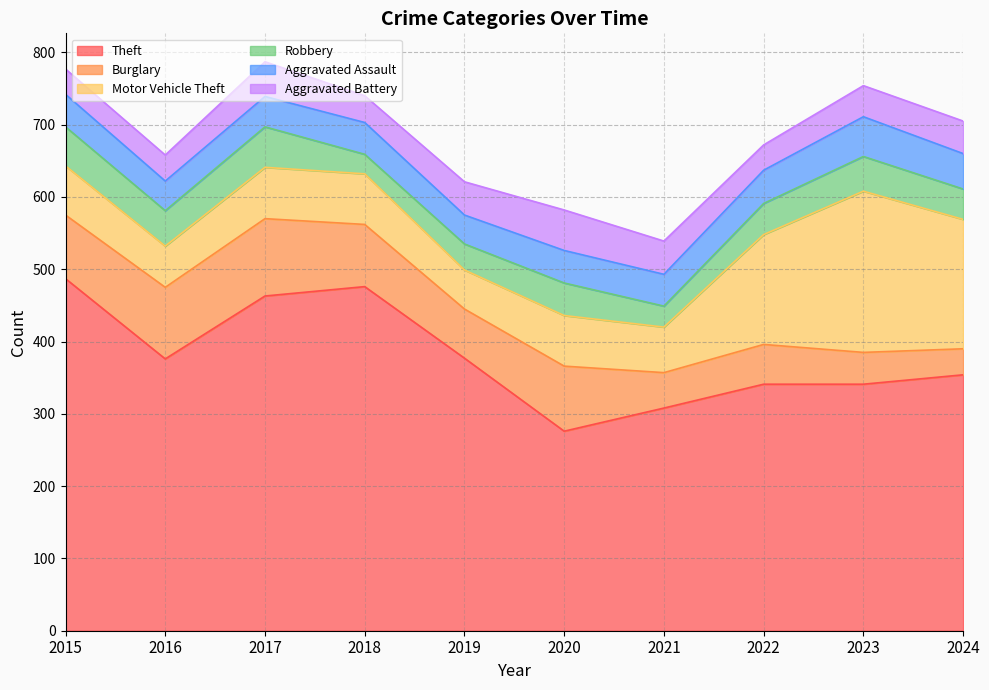

Which series has the largest range (max minus min)?

Theft